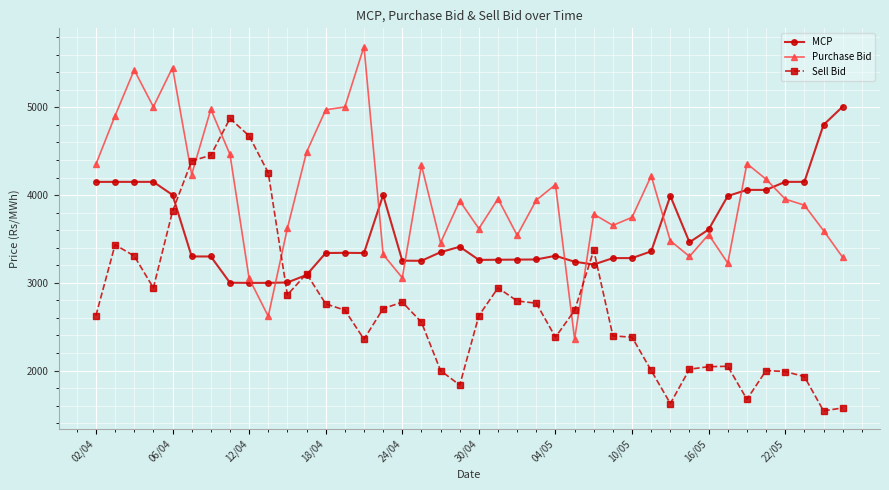

Rank the series by their average value, from highest to lowest.

Purchase Bid, MCP, Sell Bid